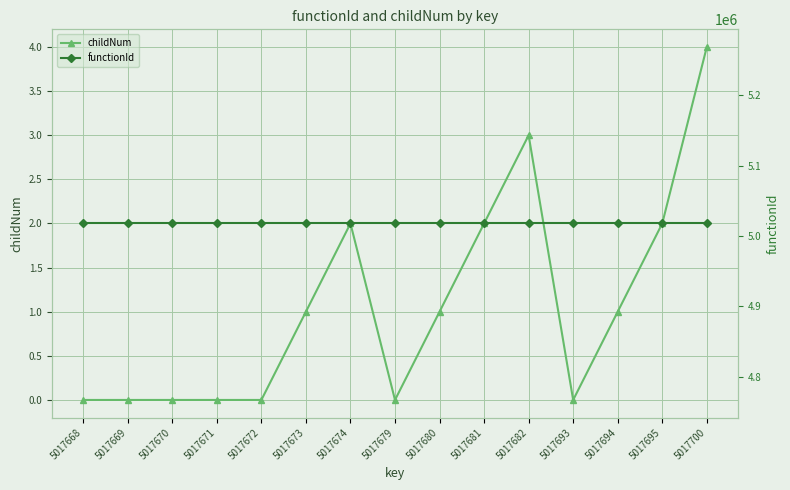

How many positive values does the childNum series have?

8